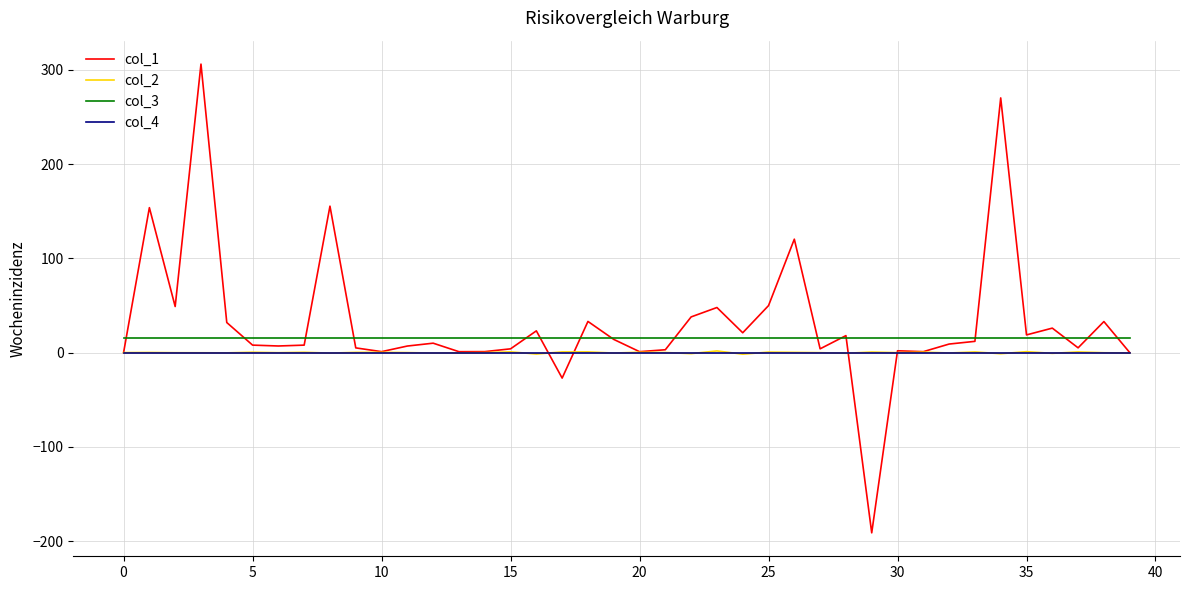

Which series has the widest spread of values?

col_1